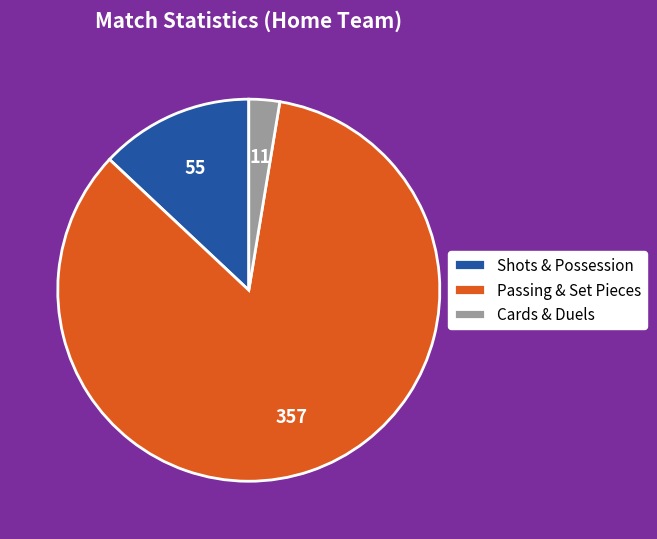

Which category has the biggest portion of the pie?

Passing & Set Pieces